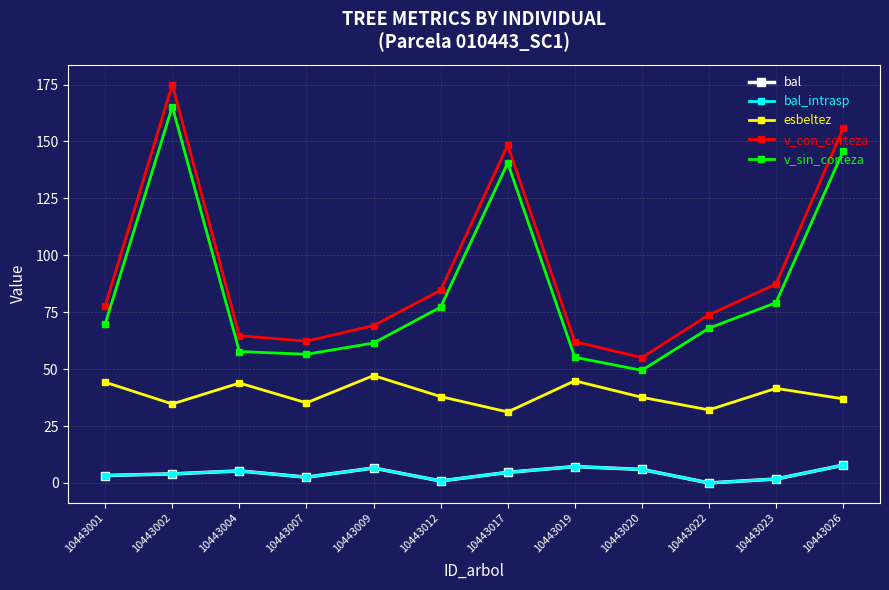

Is this an area chart (filled region under the line)?

No